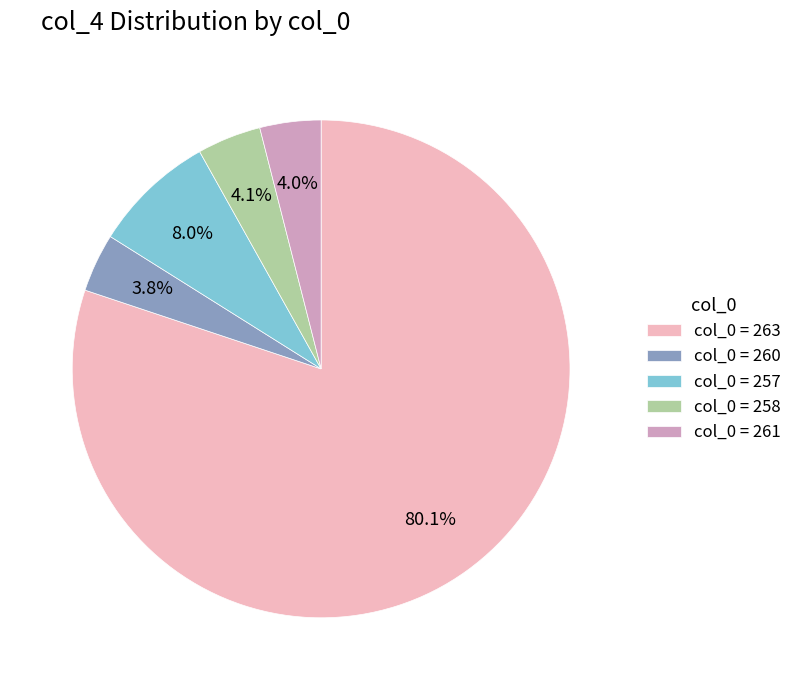

Is there any slice that represents more than half of the pie?

Yes